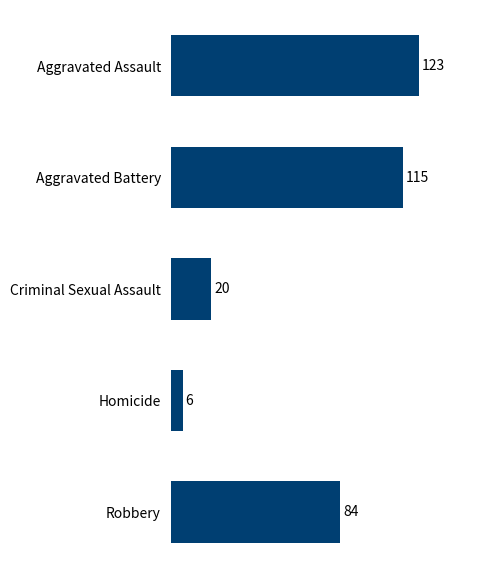

The chart shows a value of 123 at Aggravated Assault. True or false?

True